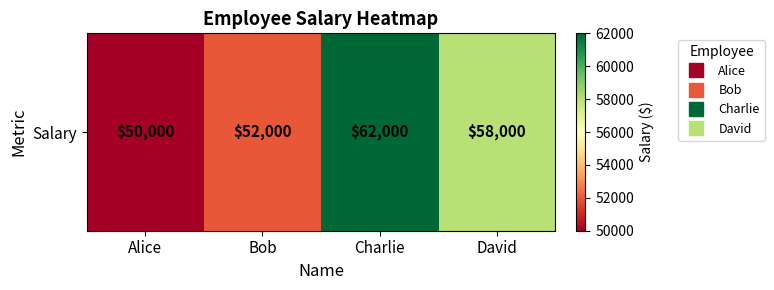

List the labels in order of value, largest first.

Charlie, David, Bob, Alice